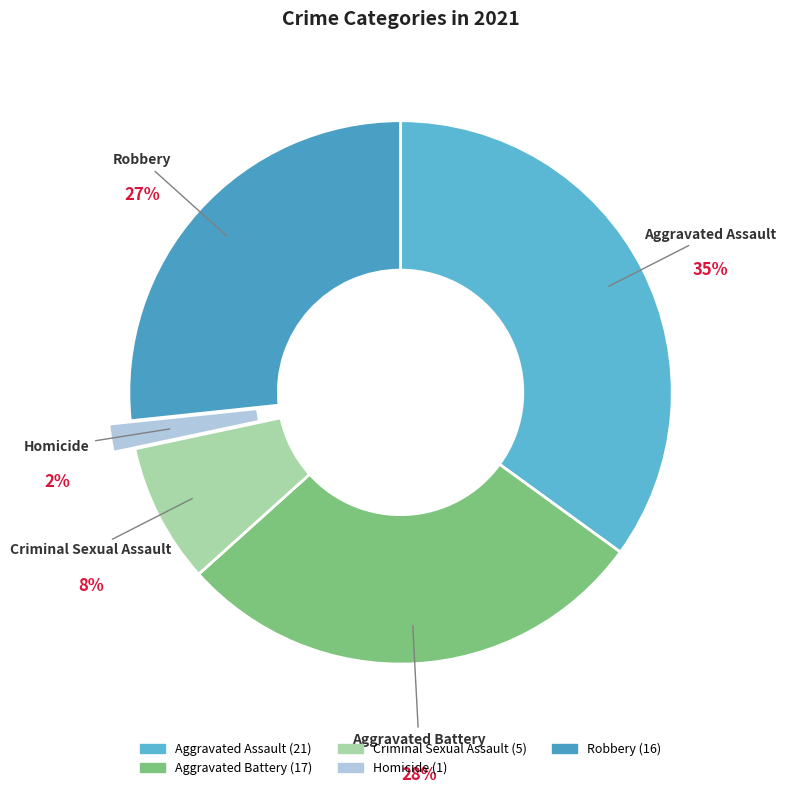

To the nearest percent, what is the difference between the largest and smallest slice percentages?

33%